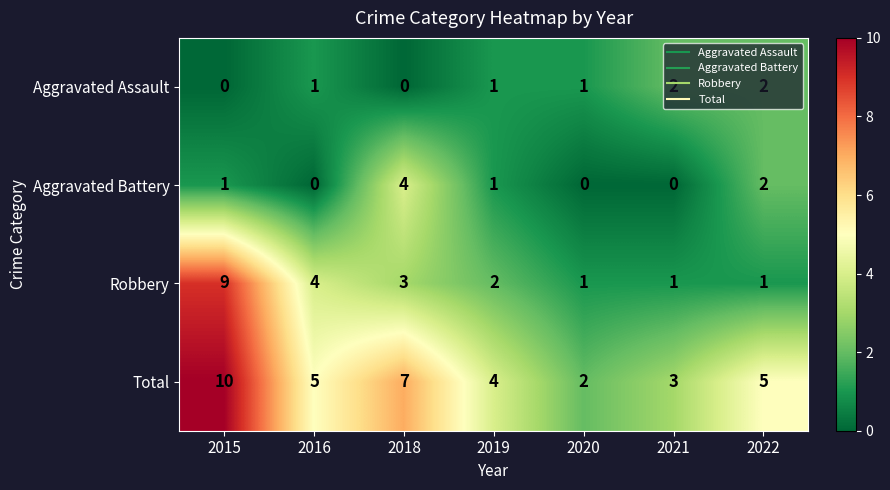

Rank the series by their maximum value, from lowest to highest.

Aggravated Assault, Aggravated Battery, Robbery, Total